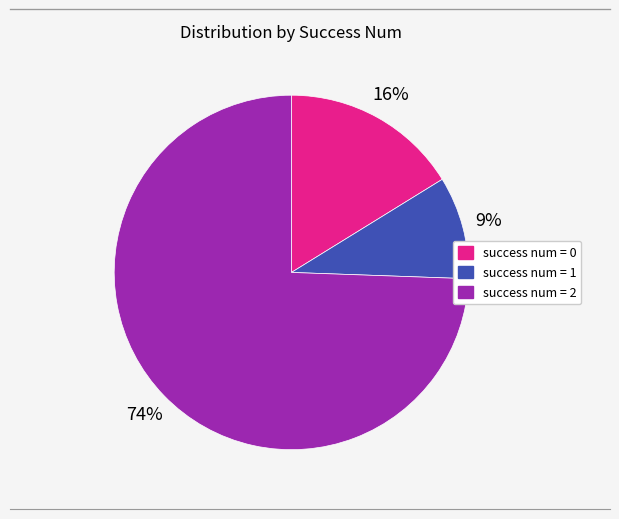

Does any single category account for the majority?

Yes